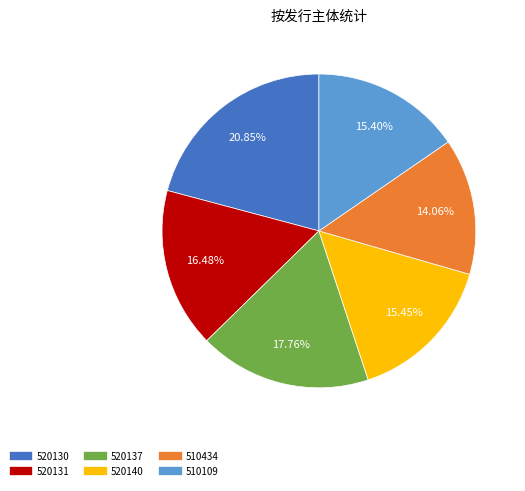

How many slices are in this pie chart?

6